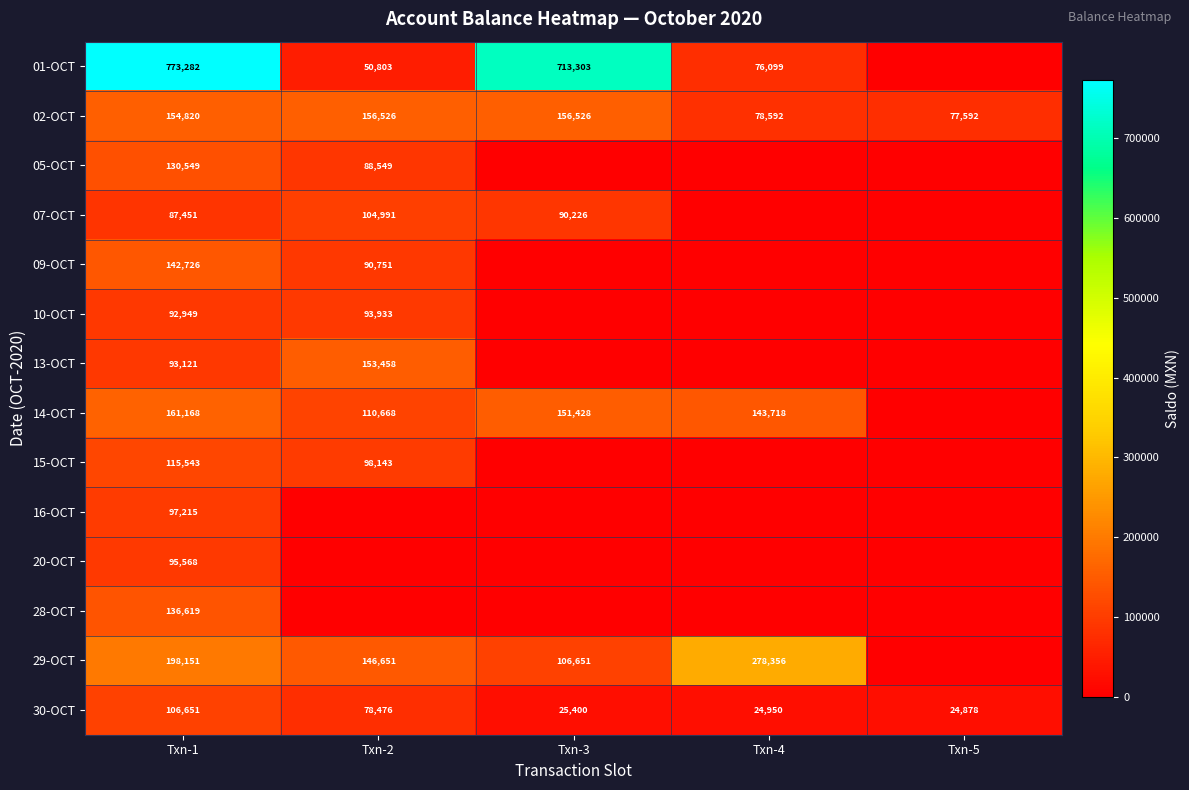

Is it true that 29-OCT equals 118492 at Txn-4?

False